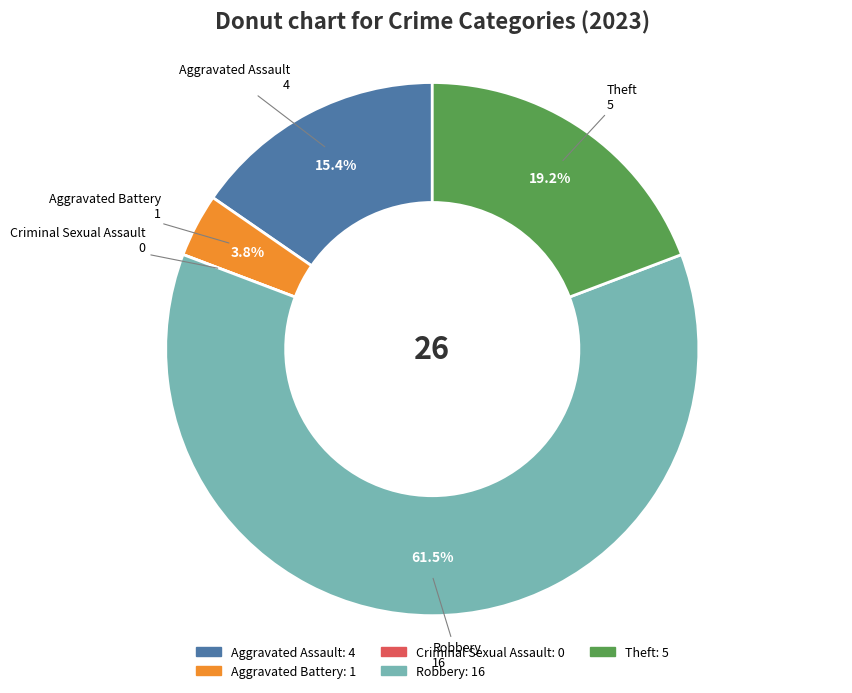

What portion of the pie excludes Aggravated Battery?

96.2%